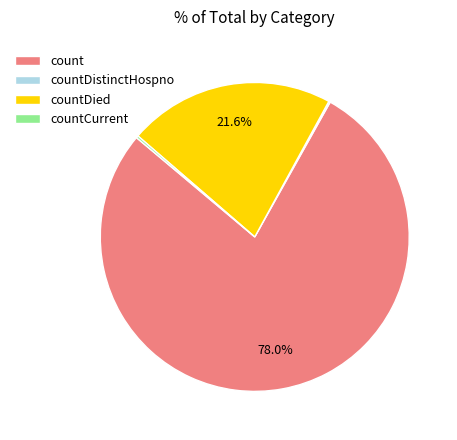

Which category has the biggest portion of the pie?

count